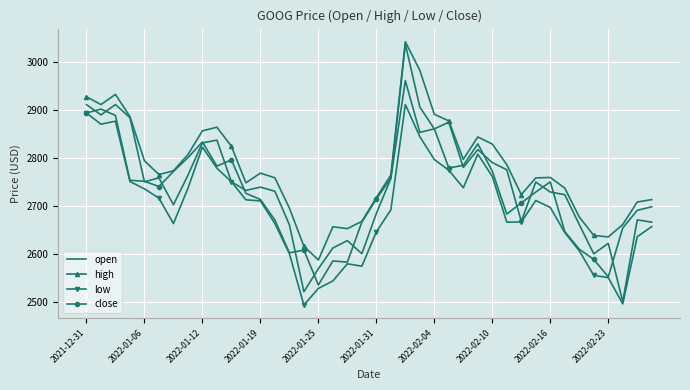

Which series has the widest spread of values?

open